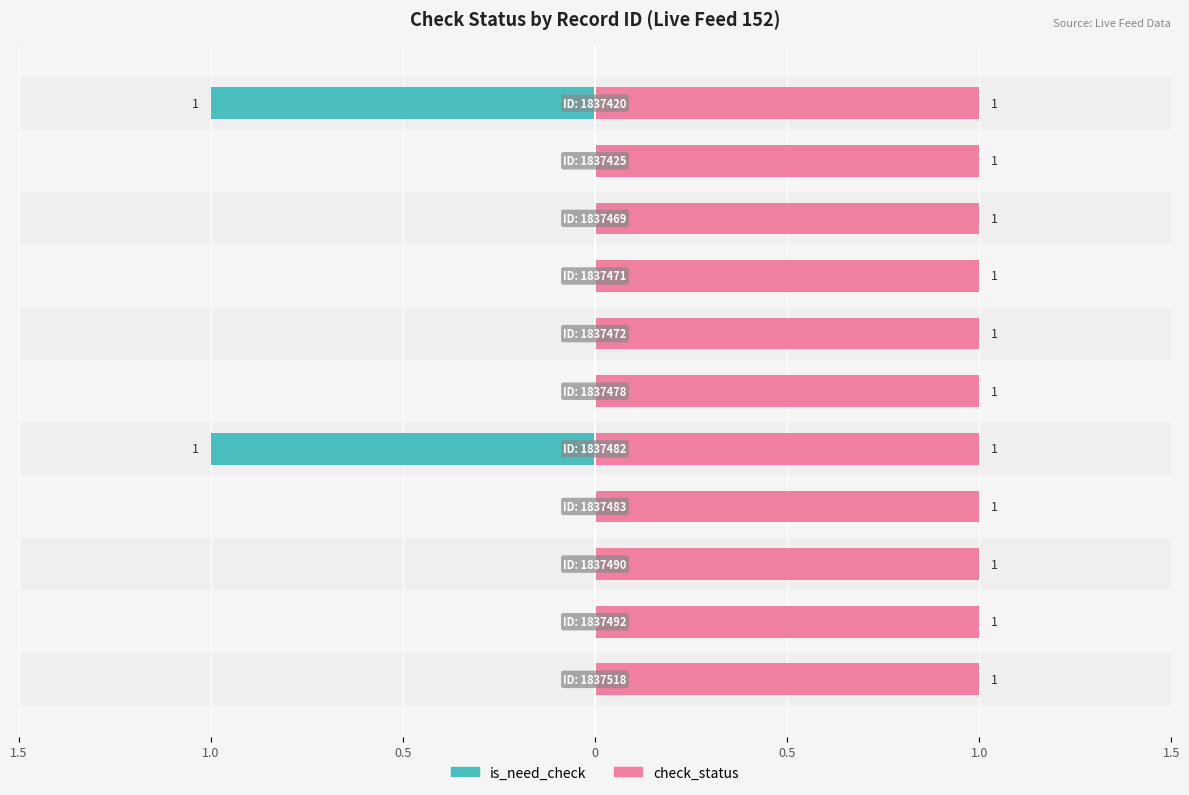

Is it true that check_status equals 0.2 at 1.5?

False